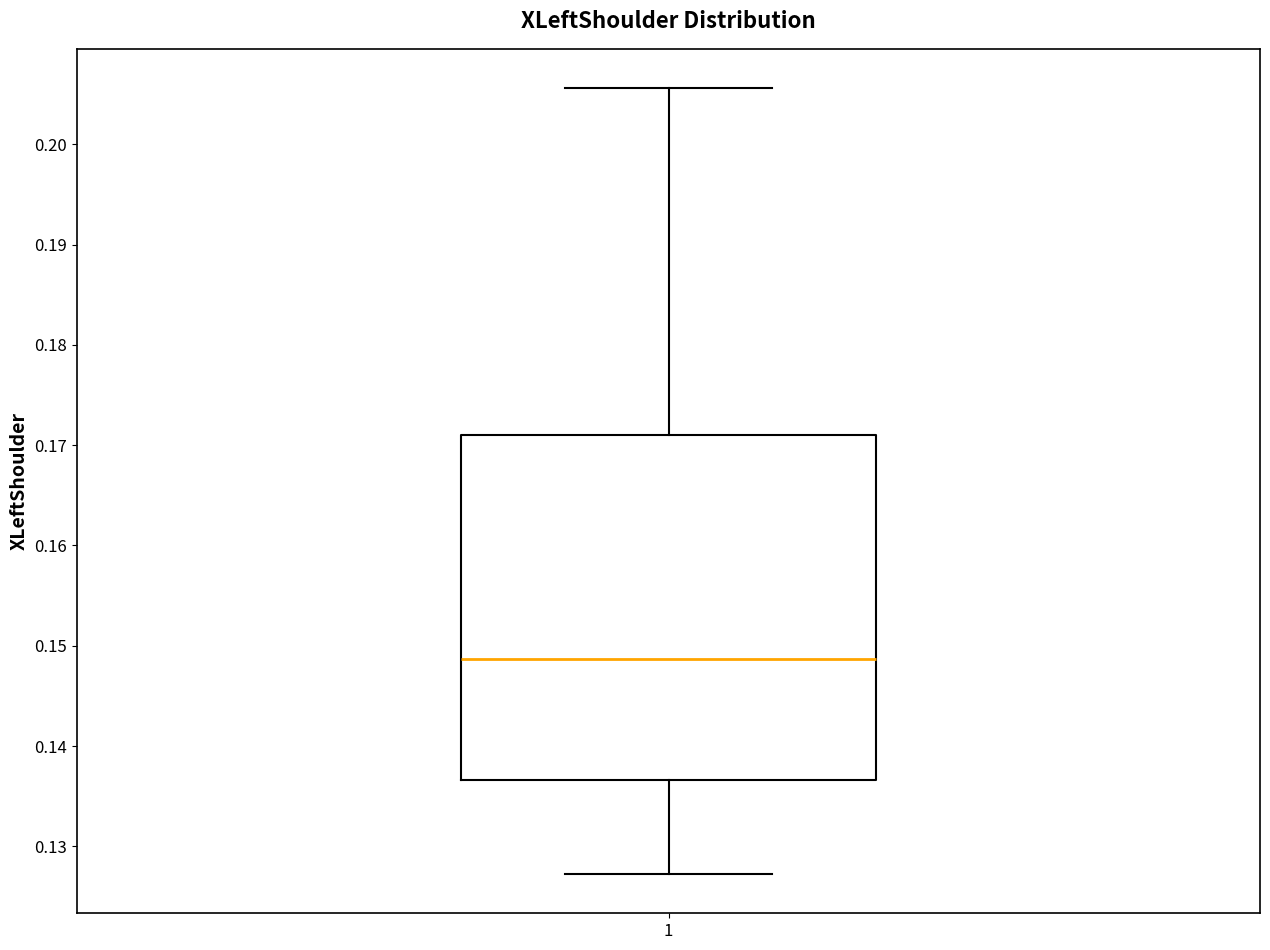

Transcribe this box plot: give where the median line is, the range the box spans, and where the two whiskers end, as read against the y-axis. The values are not printed on the chart, so give them approximately, as read against the axis.

median 0.149, box 0.137 to 0.171, whiskers 0.127 to 0.206